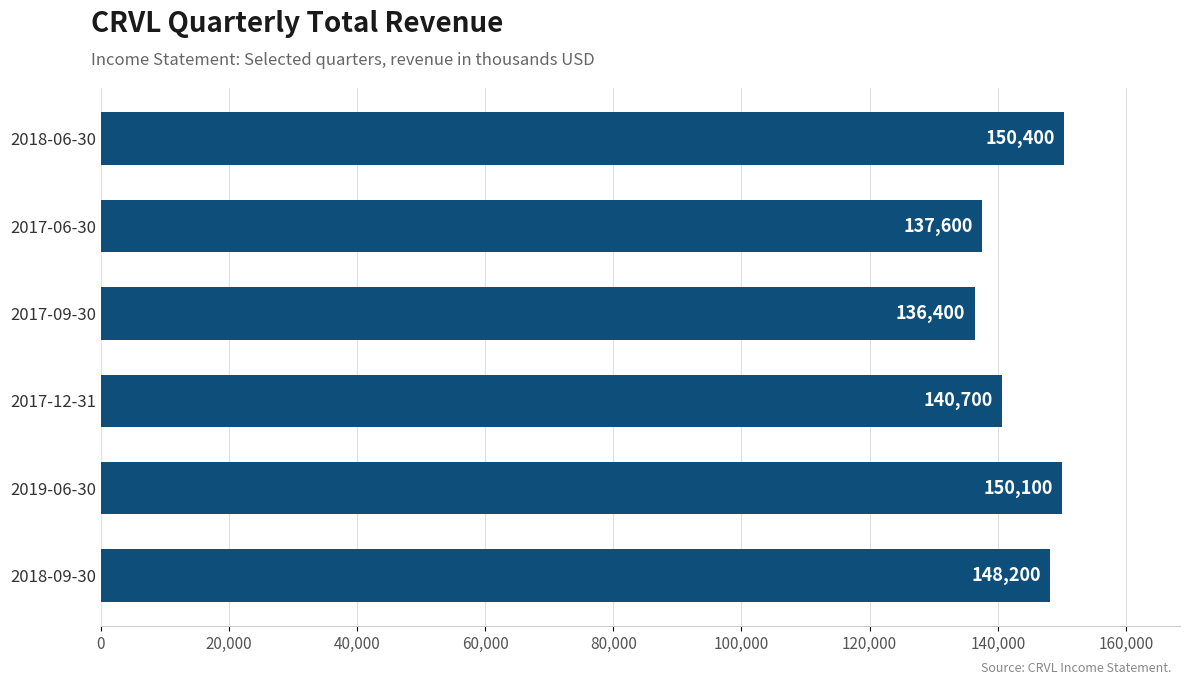

How many bars are there in total?

6